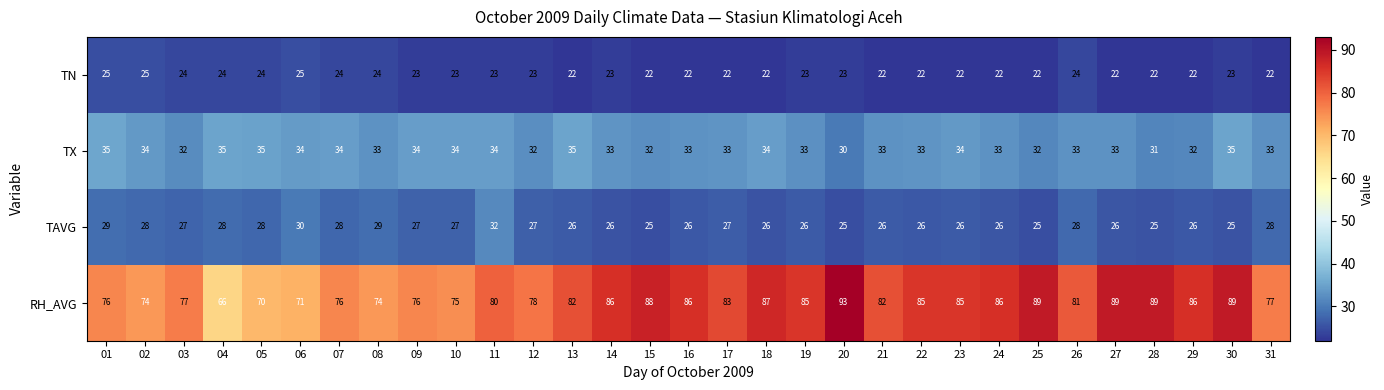

What is the average value of the TX series?

33